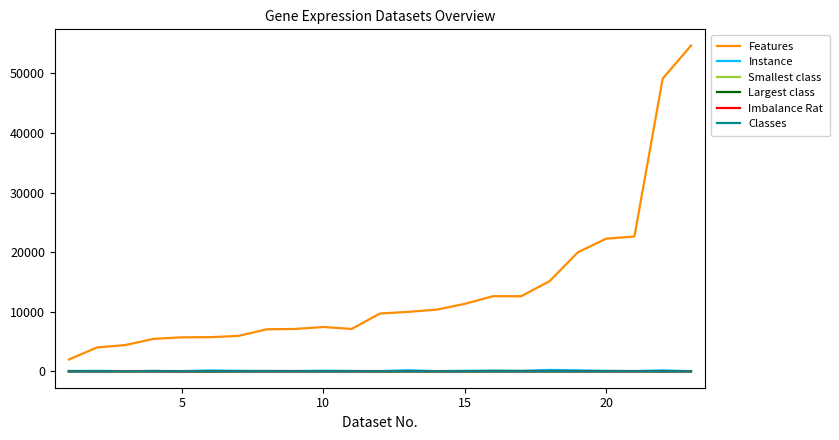

Which series has the largest range (max minus min)?

Features